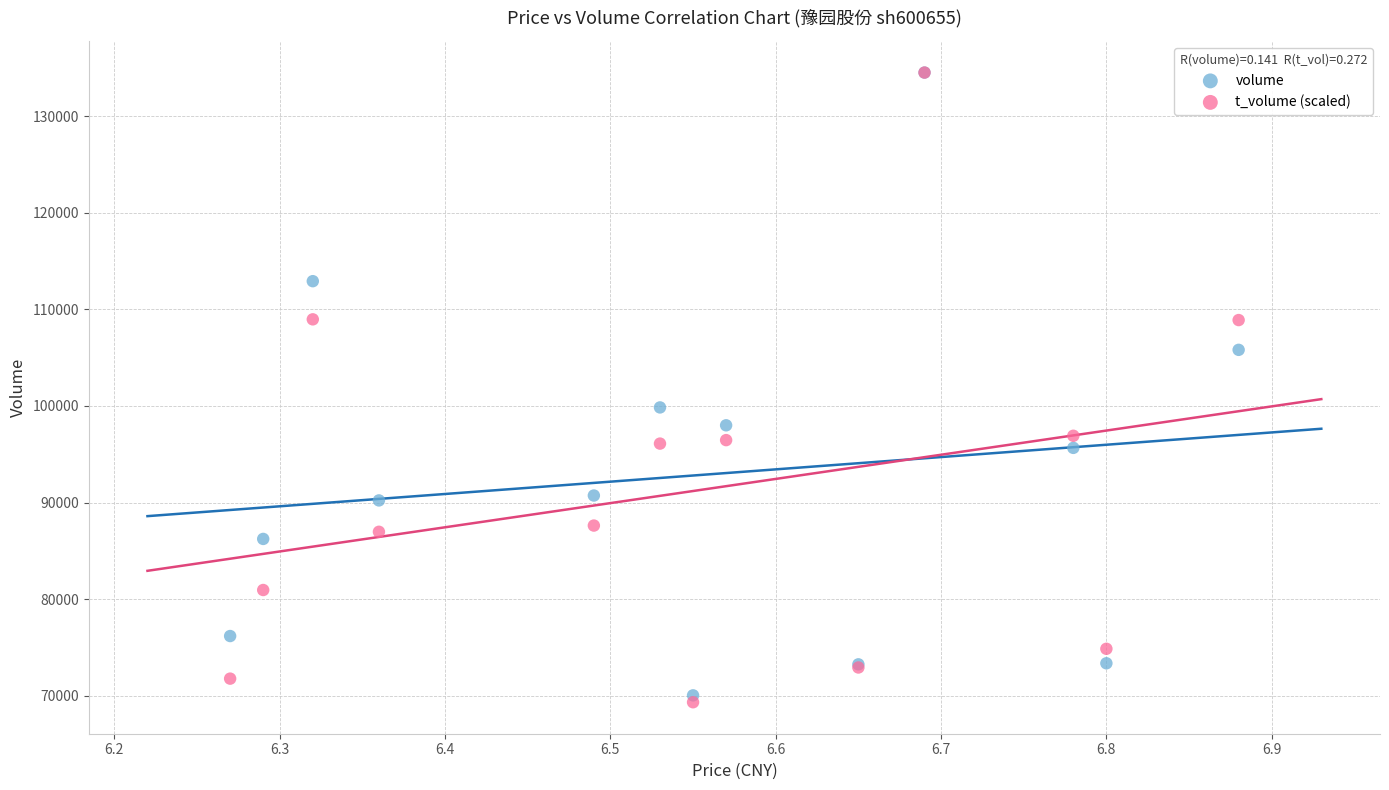

In the volume series, what Y value is closest to 102280?

99852.0